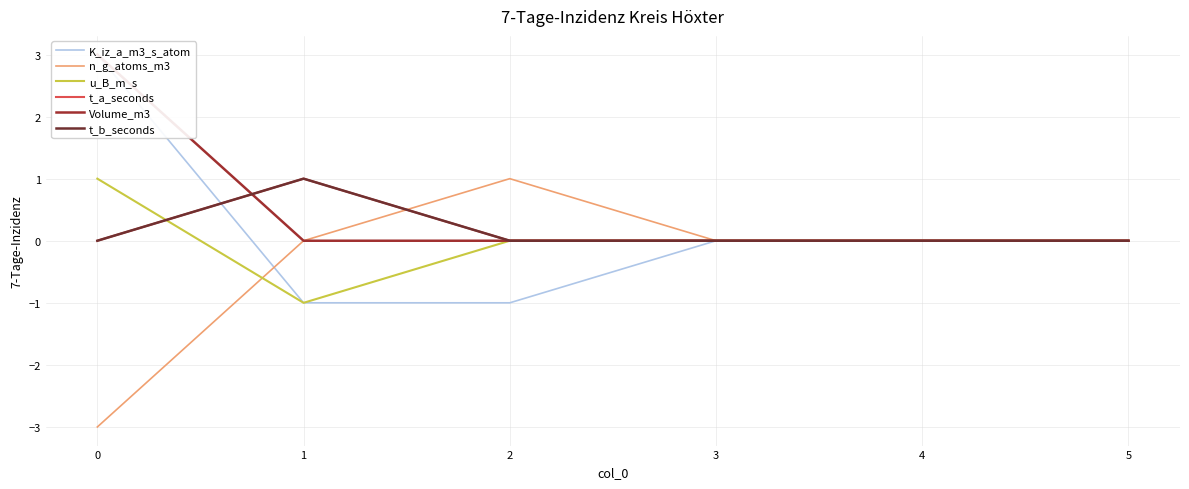

True or false: K_iz_a_m3_s_atom and u_B_m_s cross at least once.

False